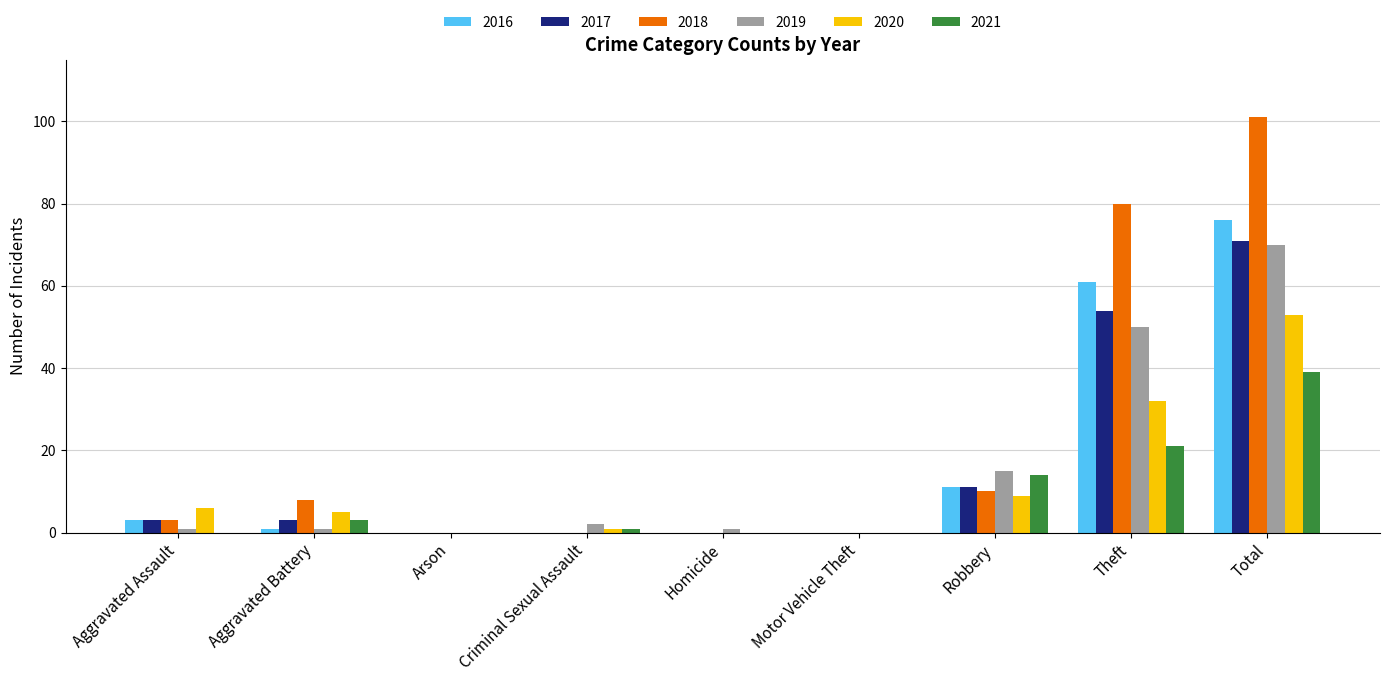

Which series has the largest total across all categories?

2018